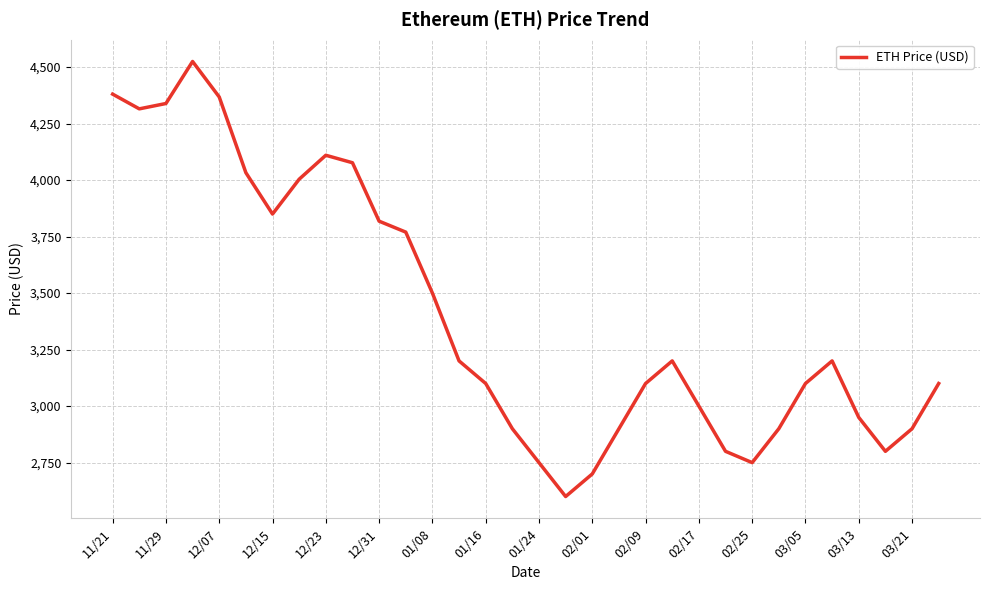

What is the maximum value shown in the chart?

4524.6